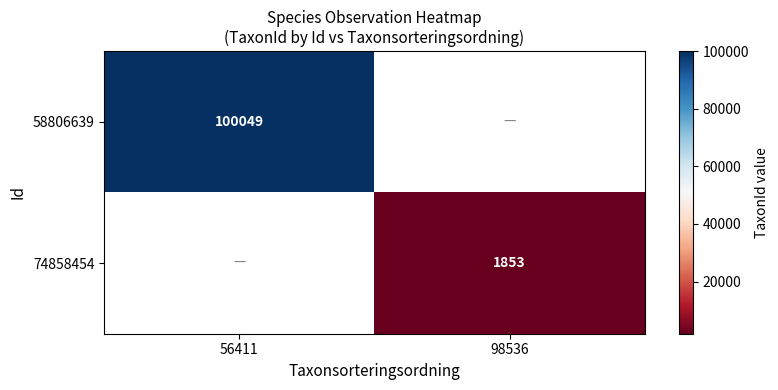

The value of 58806639 at 56411 is 100049. True or false?

True